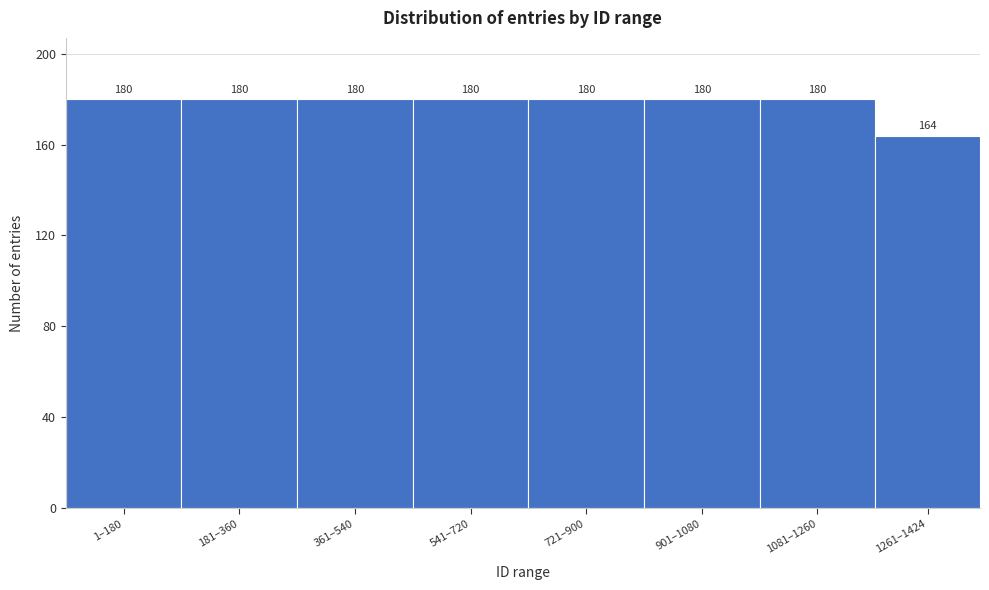

Reading right to left, transcribe all the data shown in this chart.

164	180	180	180	180	180	180	180